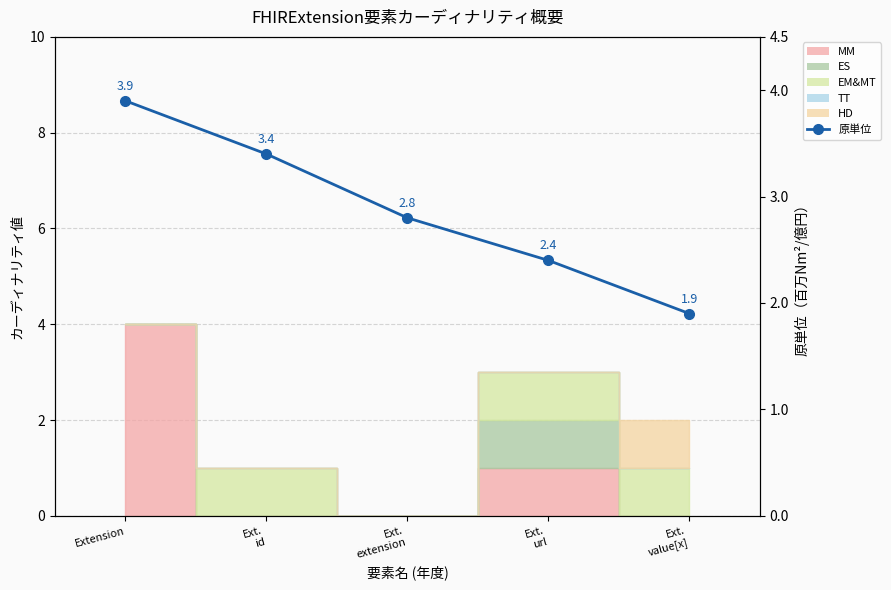

What is the maximum value shown in the chart?

3.9